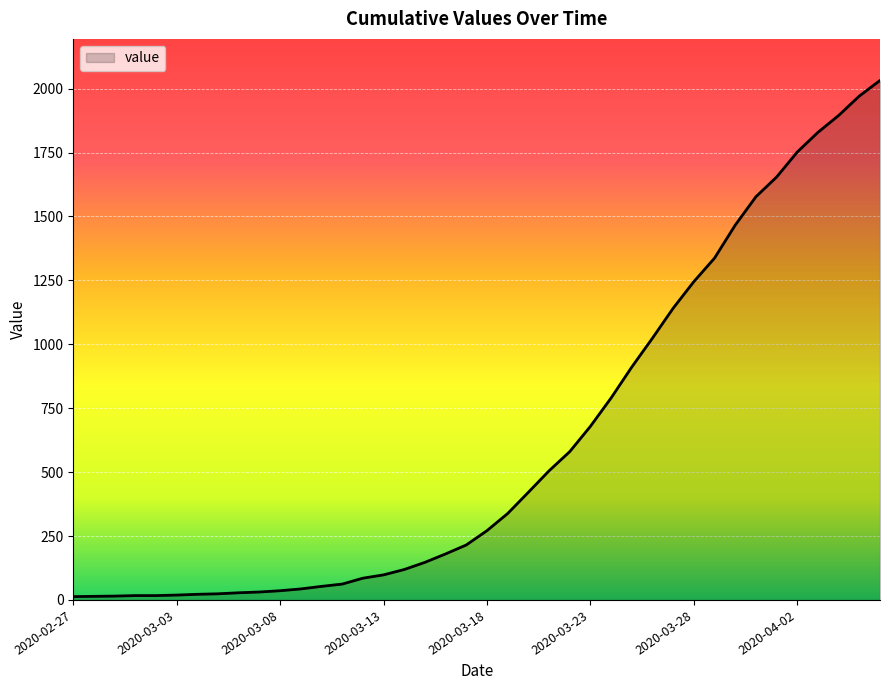

What is the greatest value displayed?

2032